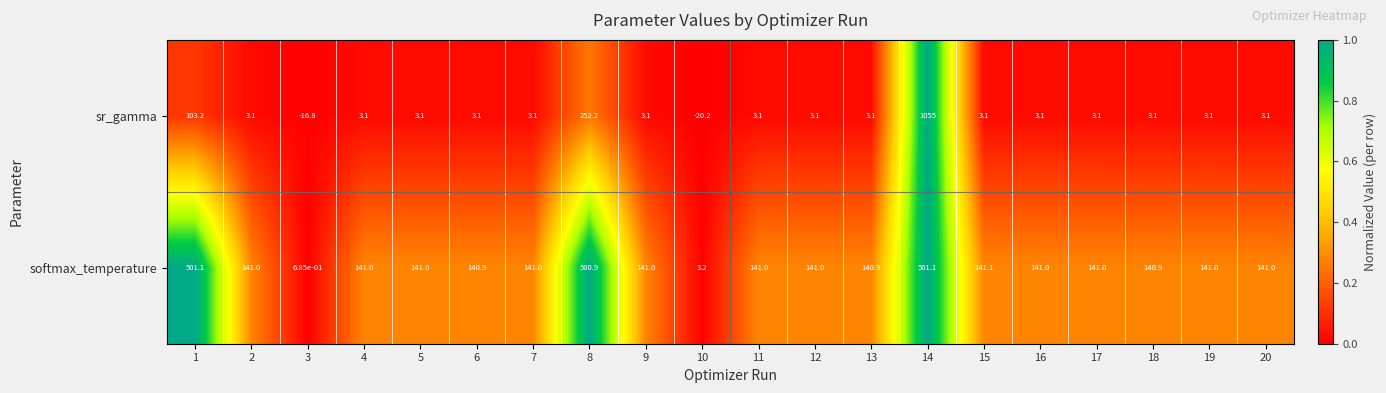

True or false: sr_gamma has a value of 5.1 at 17.

False